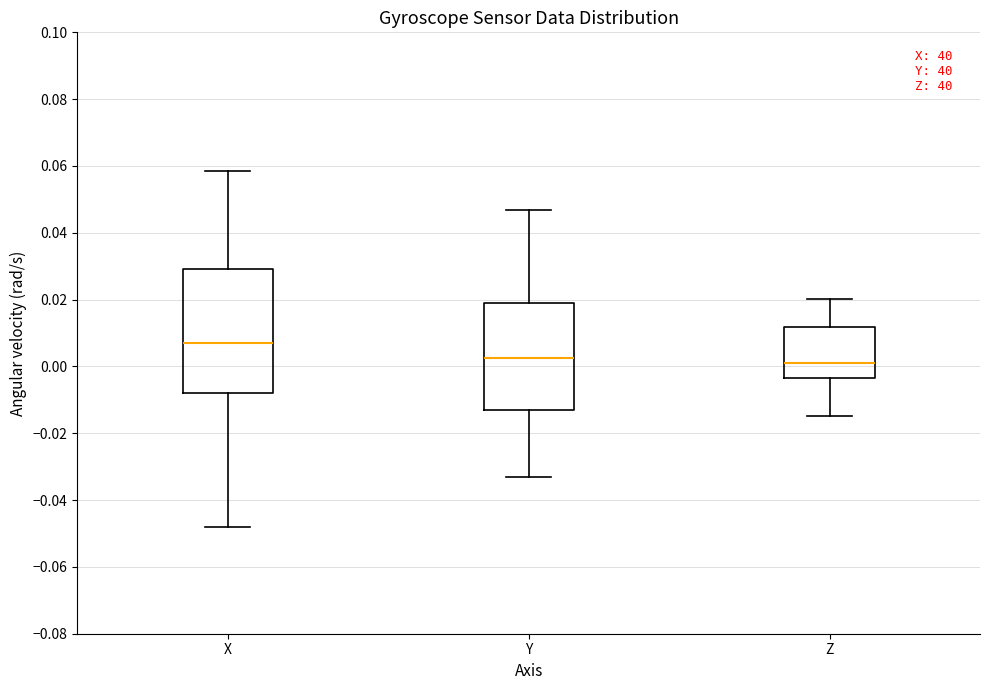

Reading left to right, transcribe this box plot: for each box, give where its median line is, the range the box spans, and where its two whiskers end, as read against the y-axis. The values are not printed on the chart, so give them approximately, as read against the axis.

X: median 0.006, box -0.008 to 0.030, whiskers -0.048 to 0.058
Y: median 0.002, box -0.014 to 0.018, whiskers -0.034 to 0.046
Z: median 0.002, box -0.004 to 0.012, whiskers -0.014 to 0.020